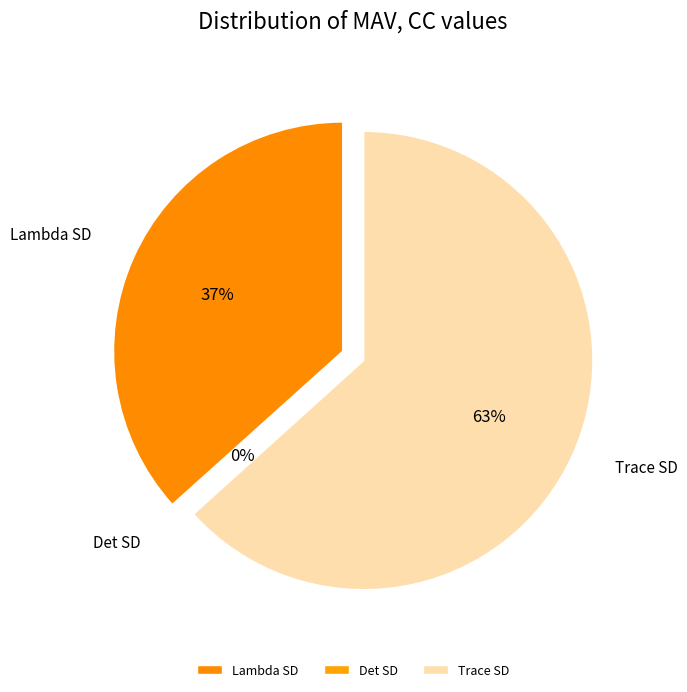

Is it true that Det SD is 0% of the pie?

True